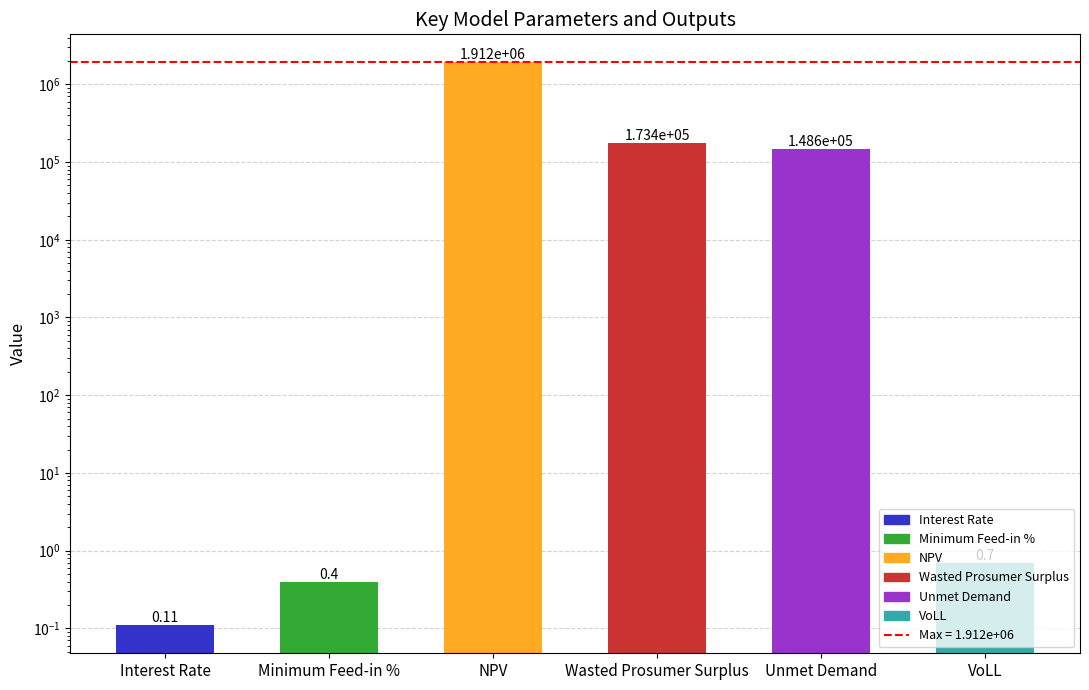

How many values exceed 148592?

3